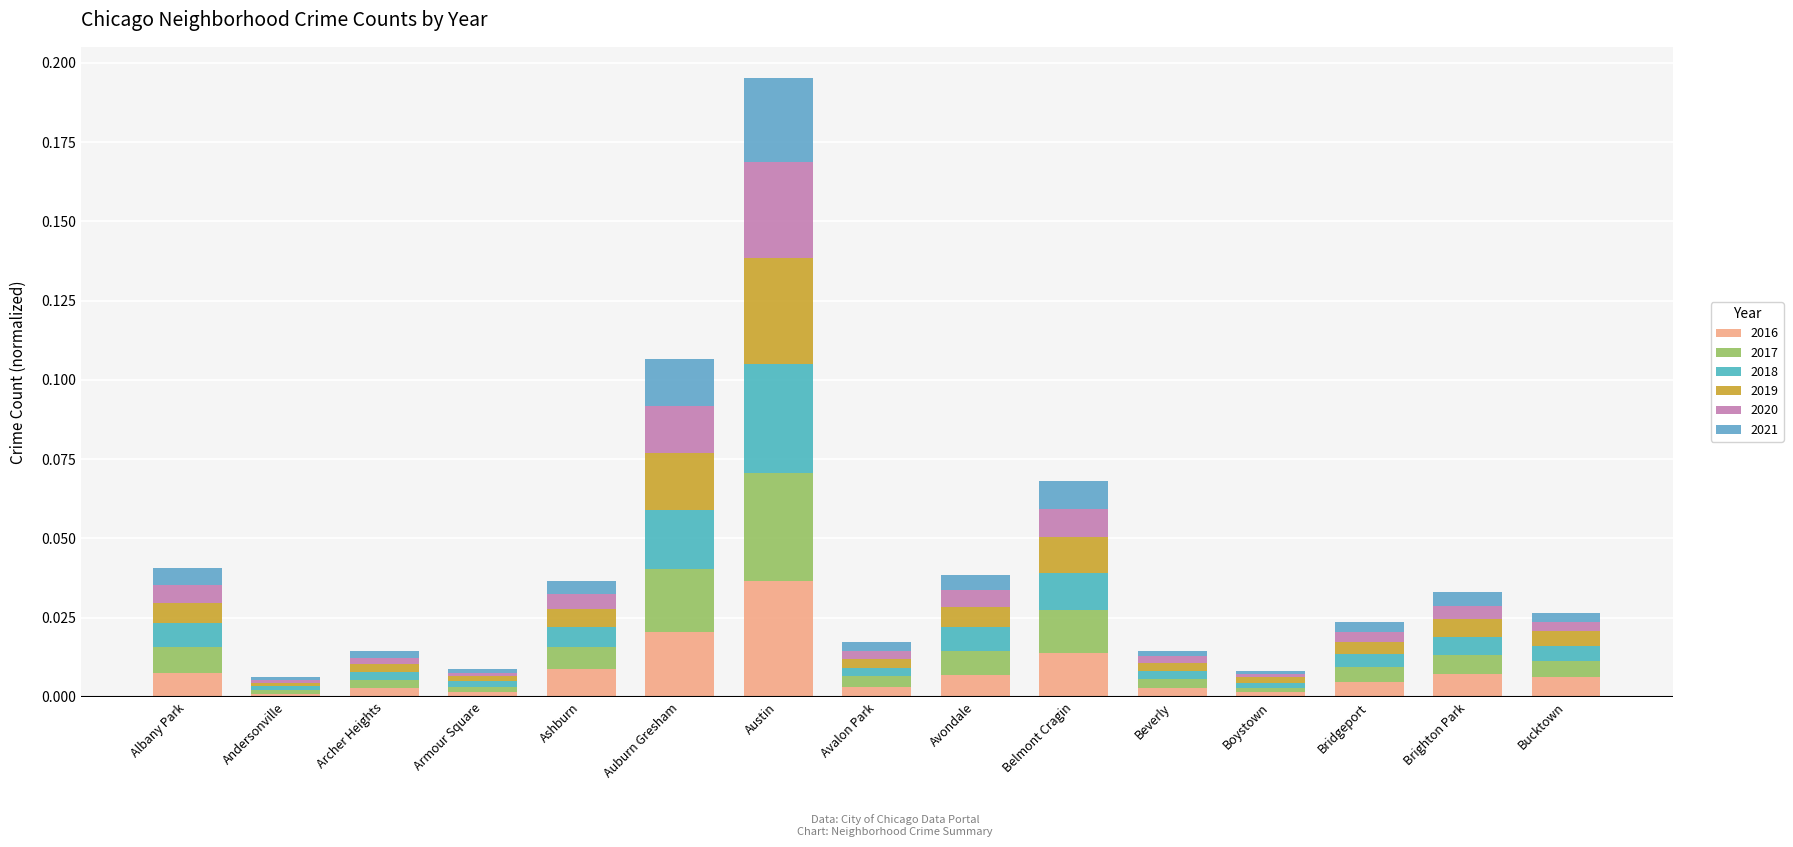

Count the number of data series in this chart.

6